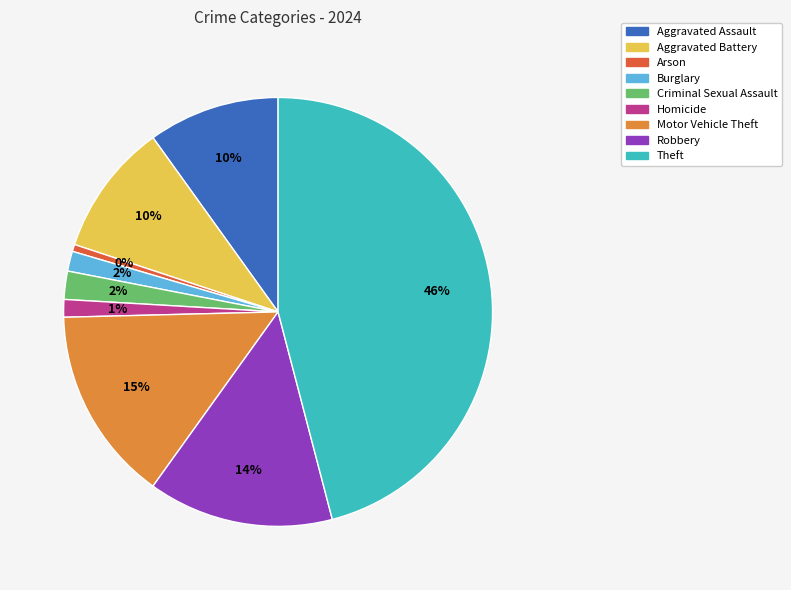

Which slice is the smallest?

Arson